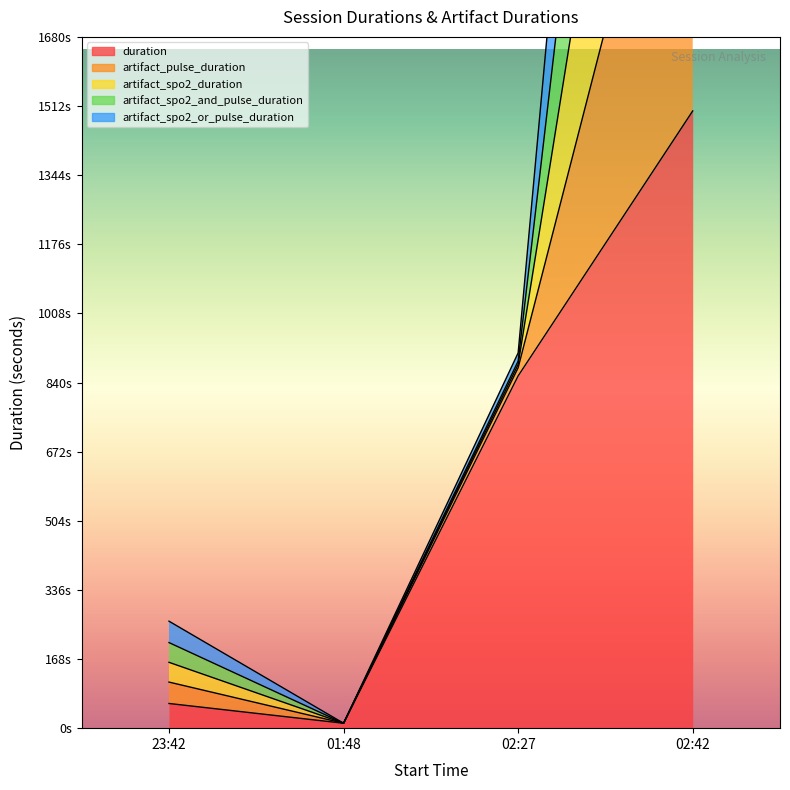

Which series has the largest range (max minus min)?

artifact_pulse_duration